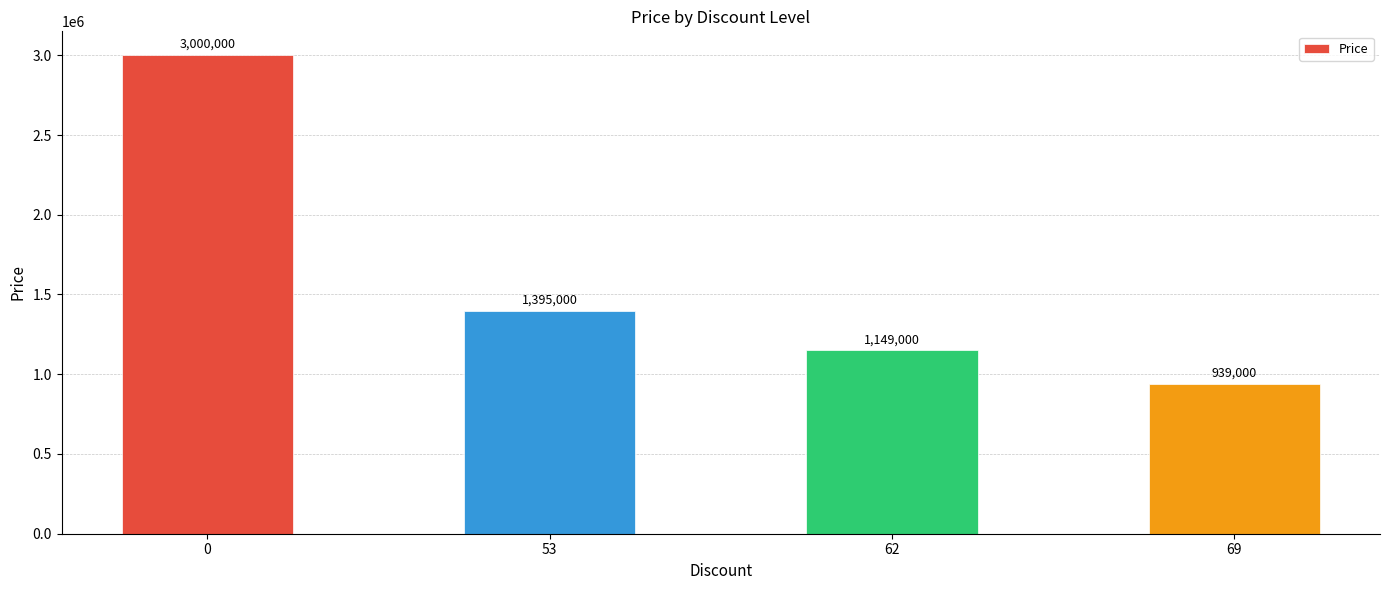

What is the value of the 3rd bar from the left?

1149000